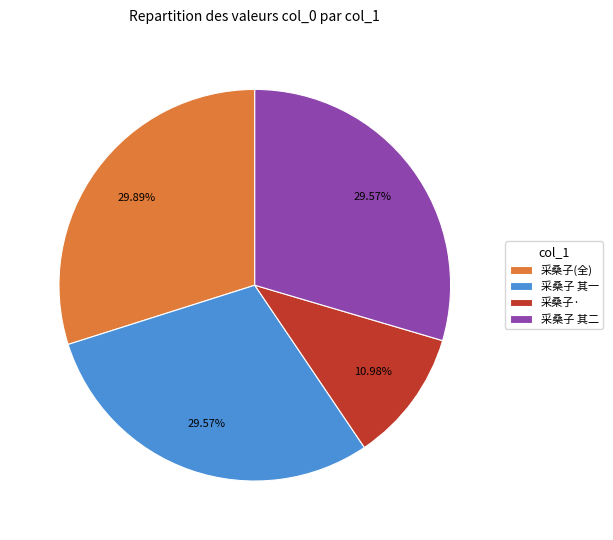

Do 采桑子 其一 and 采桑子(全) together represent more than half of the pie?

Yes